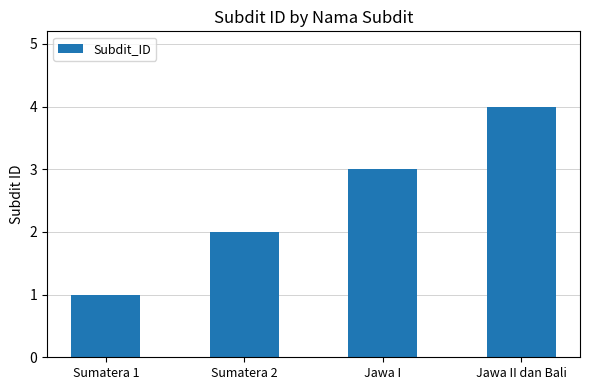

What is the difference between the maximum and minimum values?

3